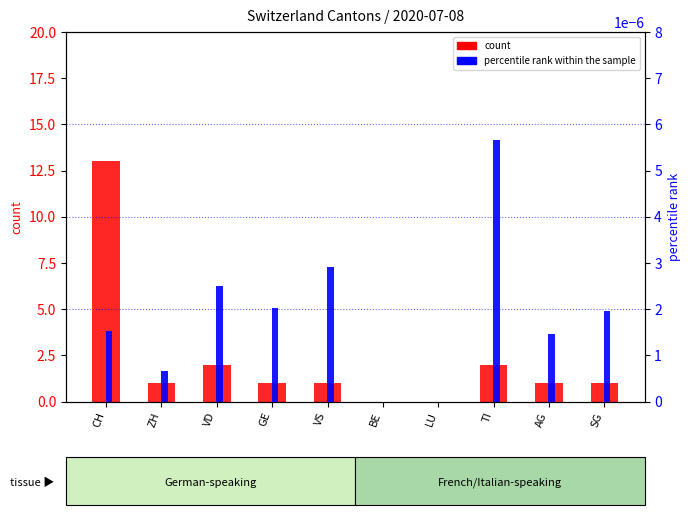

What is the difference between the count values at CH and AG?

12.0